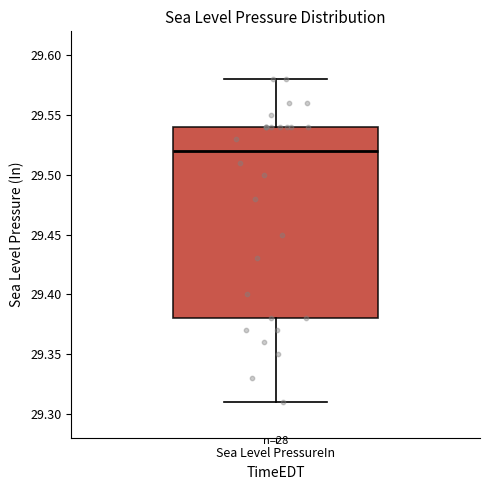

Read this box plot against the y-axis: the position of the median line, the range covered by the box, and the ends of both whiskers. The values are not printed on the chart, so give them approximately, as read against the axis.

median 29.52, box 29.38 to 29.54, whiskers 29.31 to 29.58